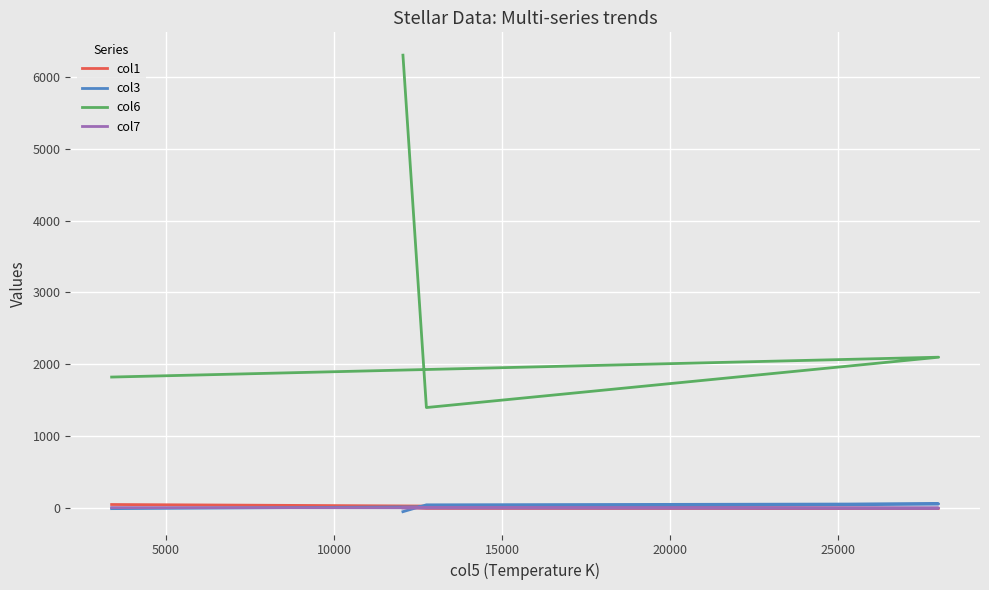

What is the difference between the maximum and minimum values in the col1 series?

56.6